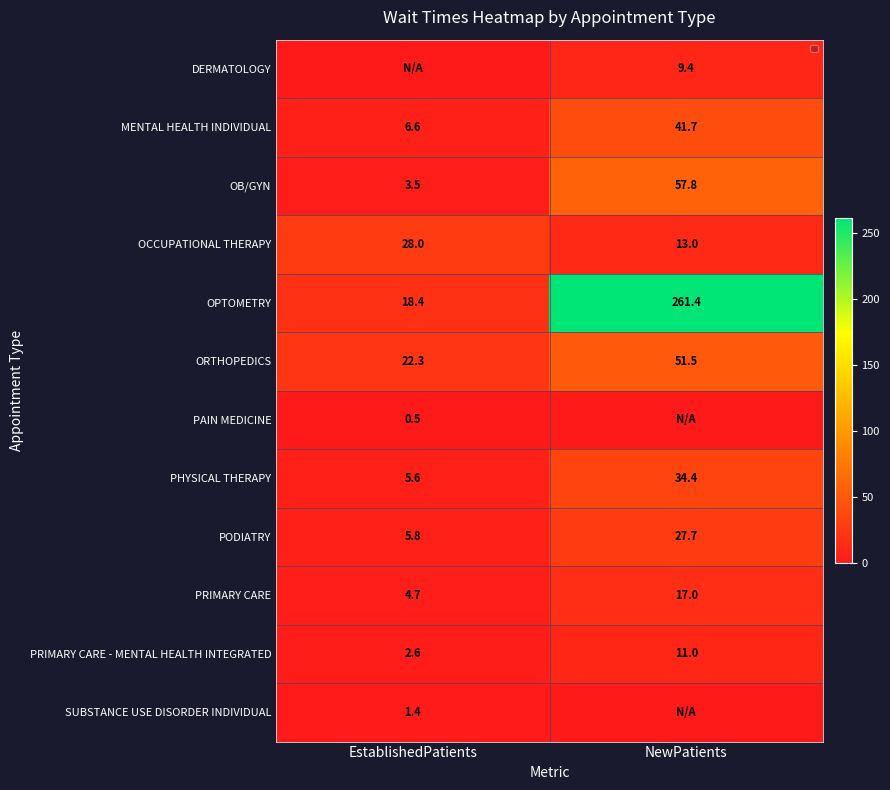

Between NewPatients and EstablishedPatients, which is larger?

NewPatients